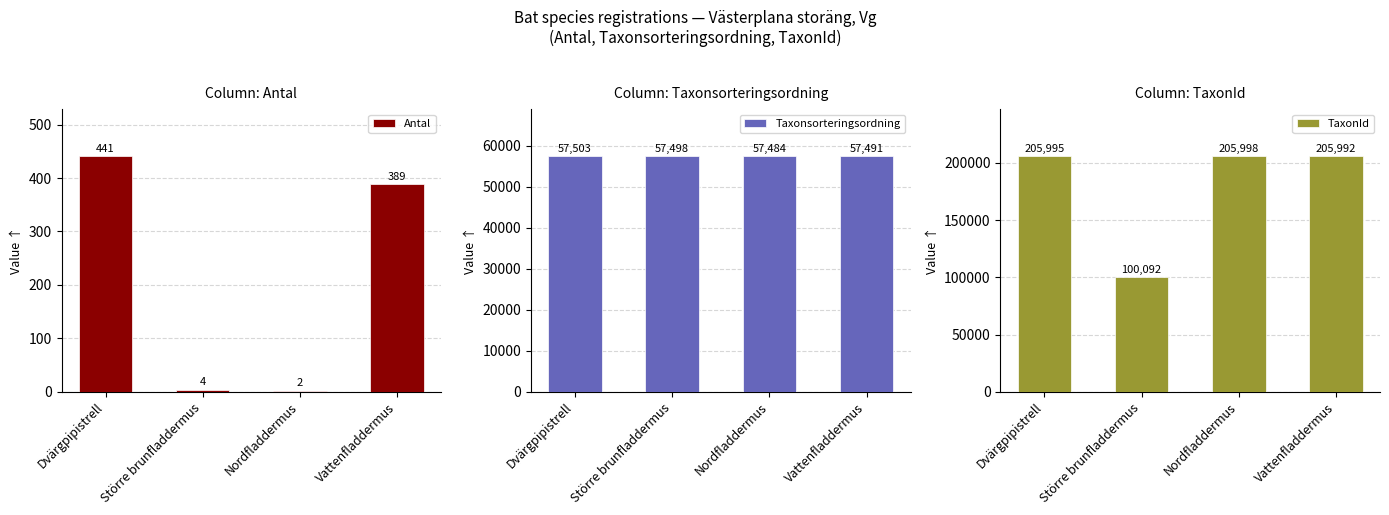

True or false: Antal has a value of 389 at Vattenfladdermus.

True